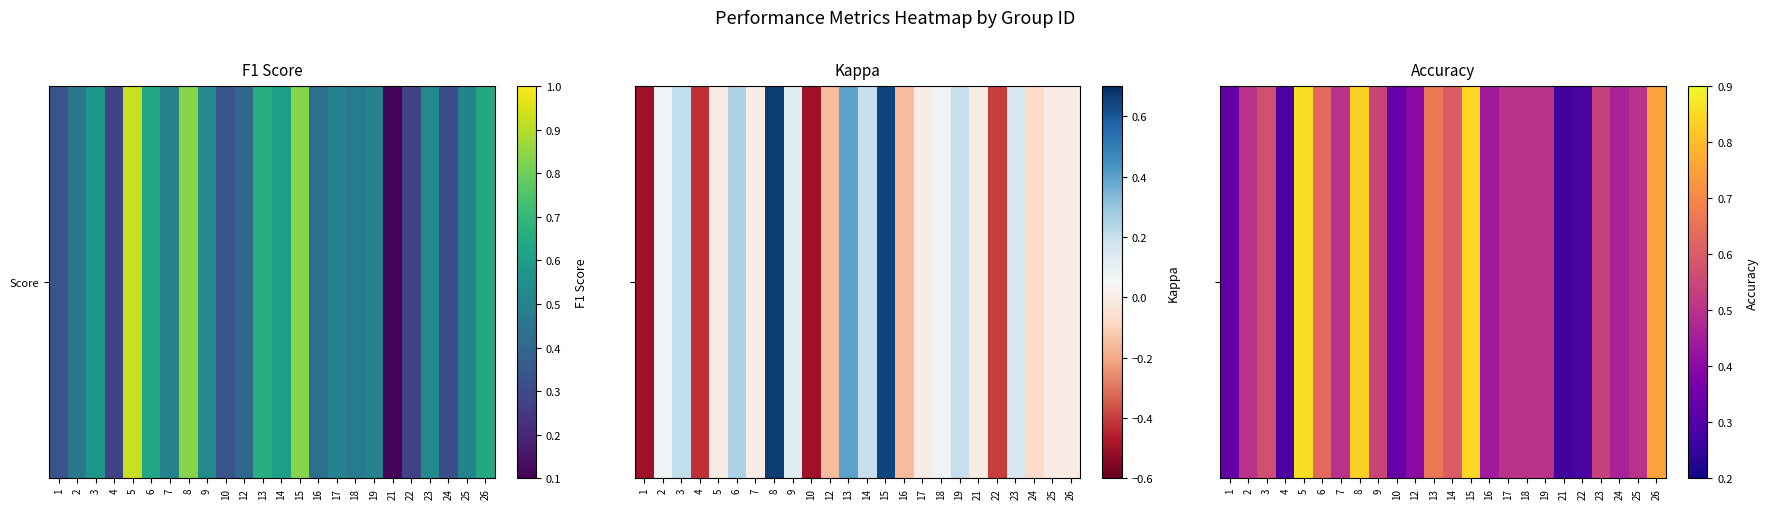

The chart shows a value of 0.8 at 24. True or false?

False